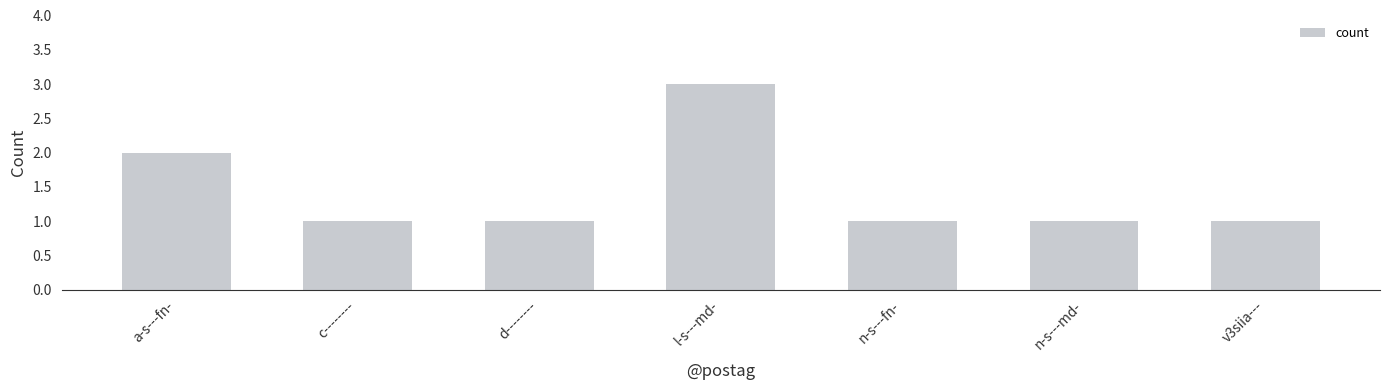

Approximately how many times larger is the value at v3siia--- compared to l-s---md-?

0.3